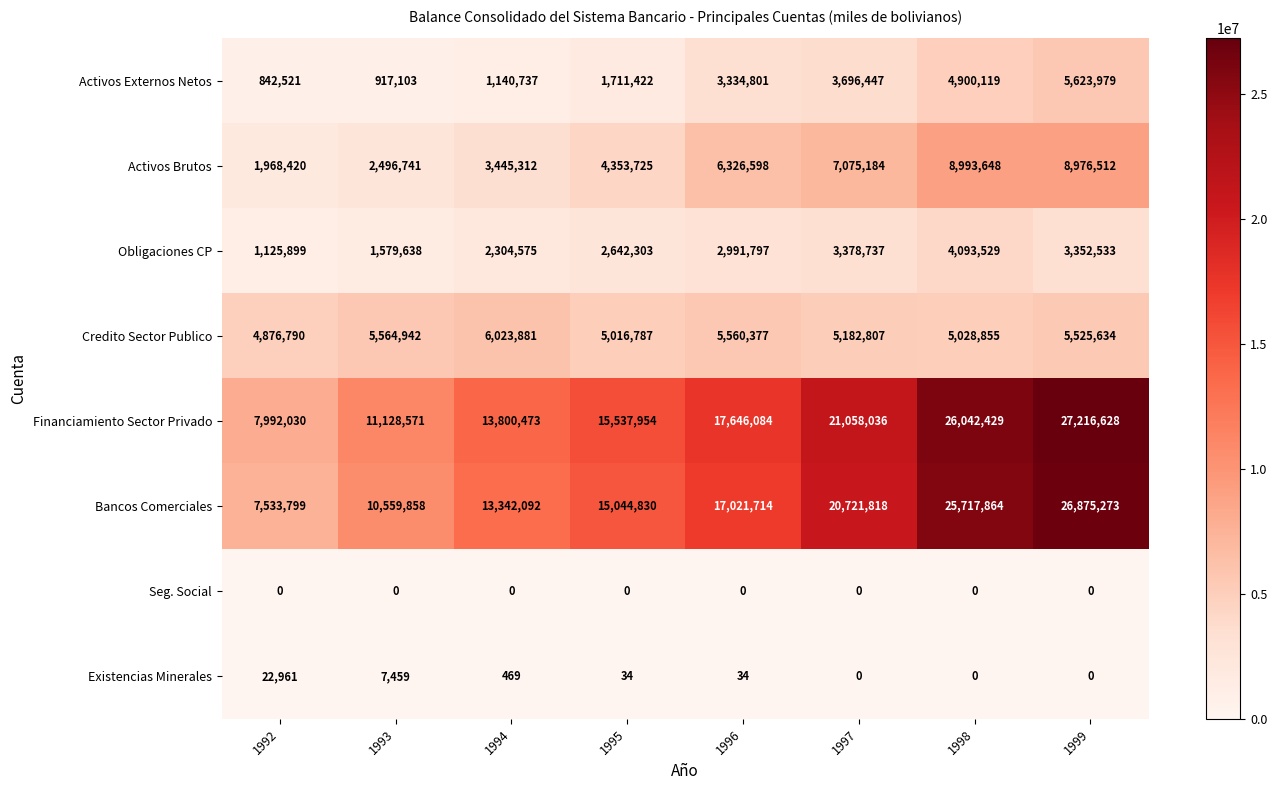

The value of Obligaciones CP at 1994 is 2304575. True or false?

True